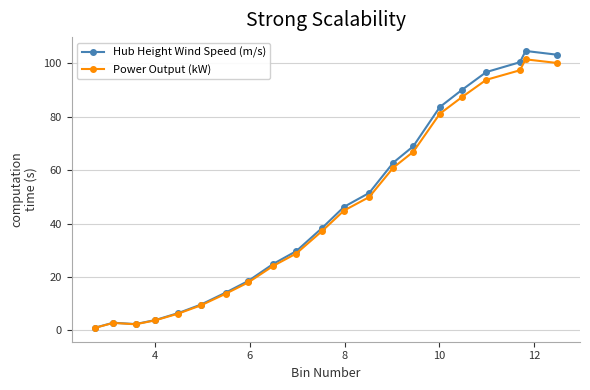

True or false: Hub Height Wind Speed (m/s) has more than 2 points higher than both neighbors.

False